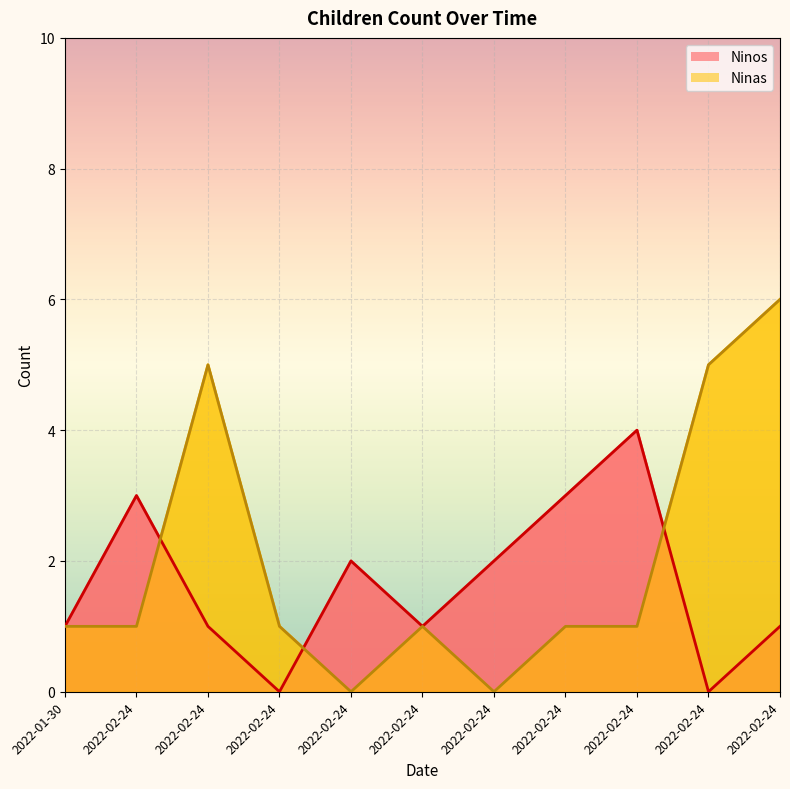

Which category has the highest value across all series?

2022-02-24